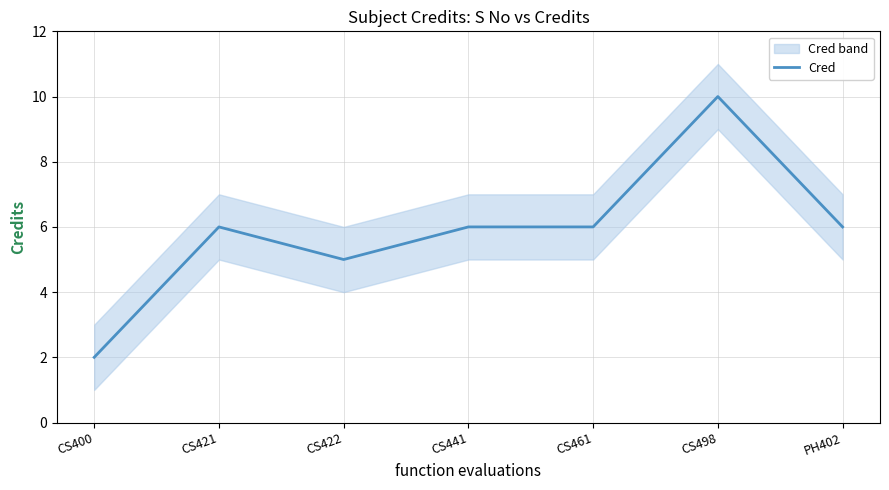

Where does the data first go above 6?

CS498